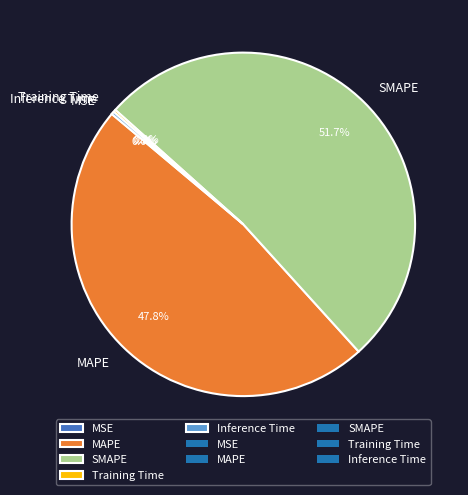

Which slice is the largest?

SMAPE